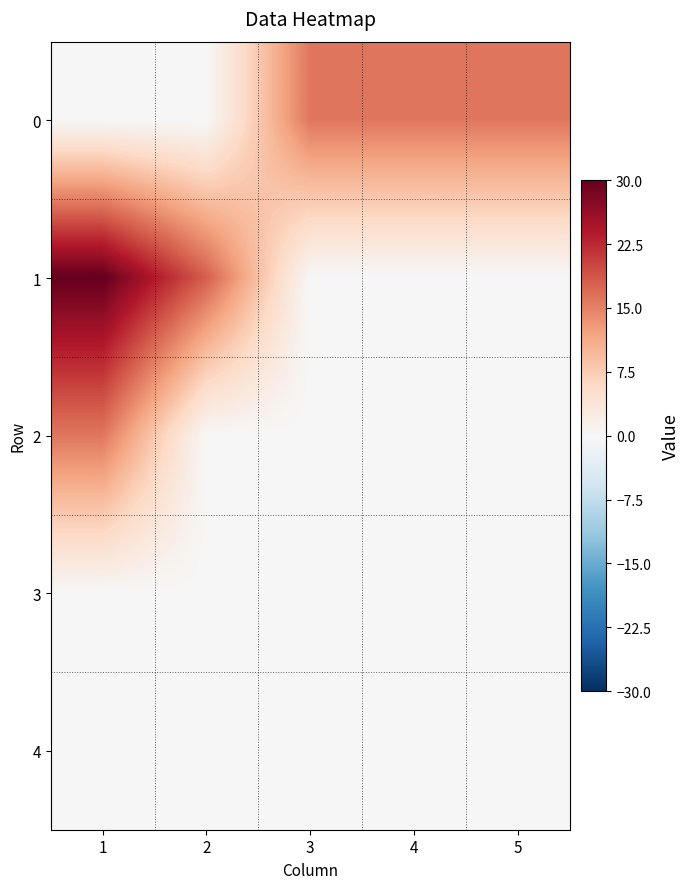

Rank the series by their maximum value, from lowest to highest.

3, 4, 0, 2, 1